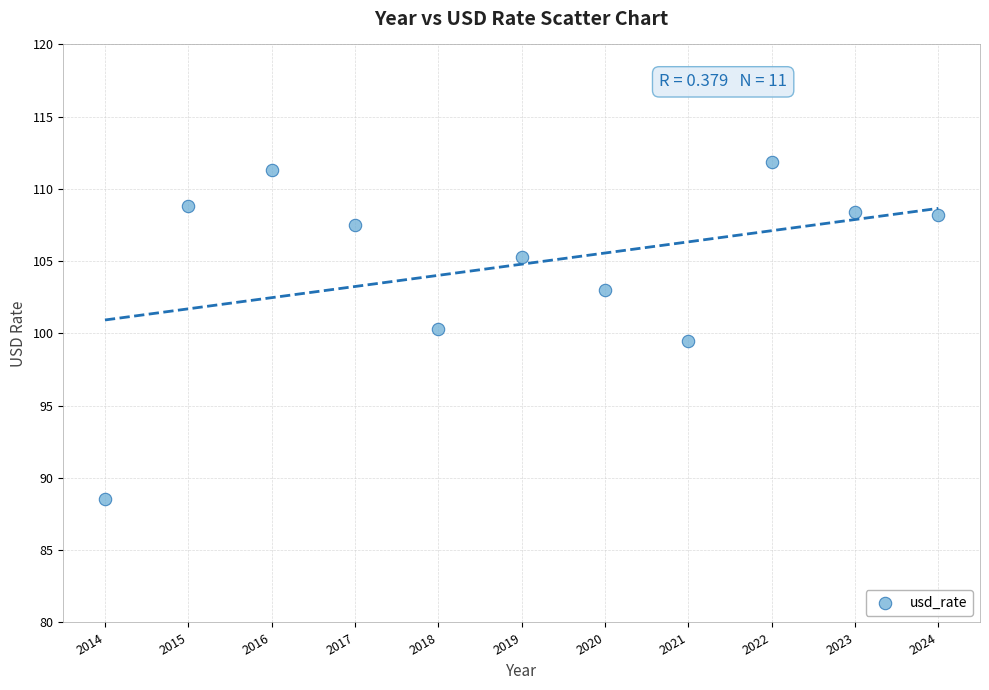

What is the range of Y values (max minus min)?

23.3